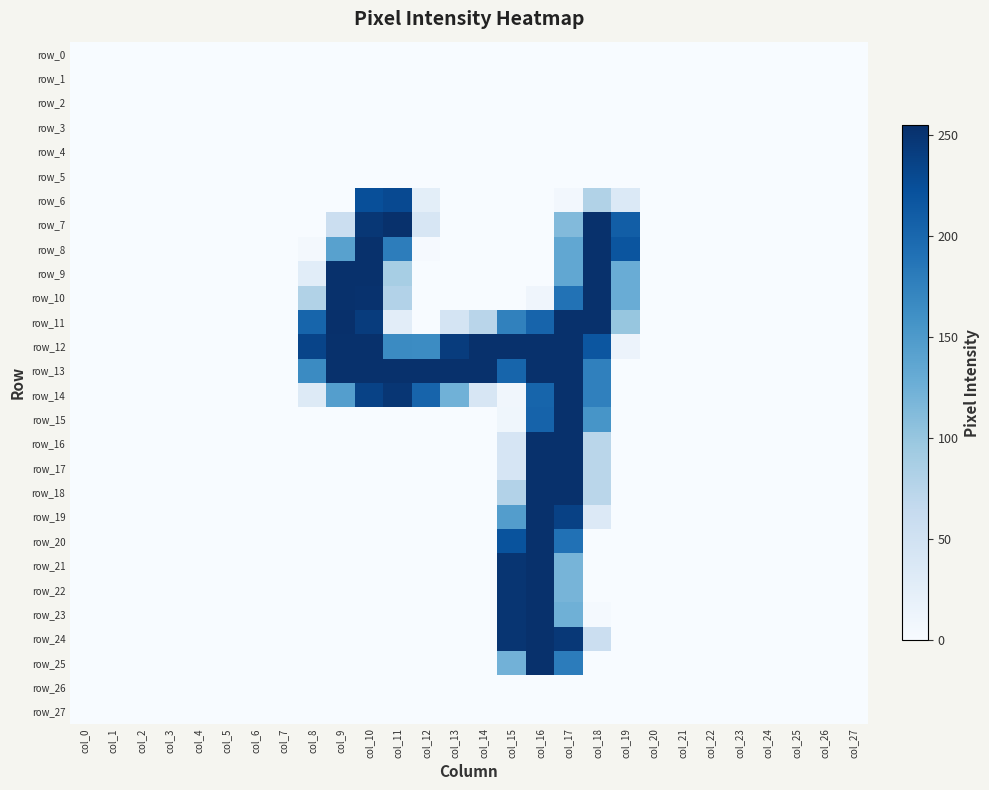

At how many categories does at least one series exceed 101?

12